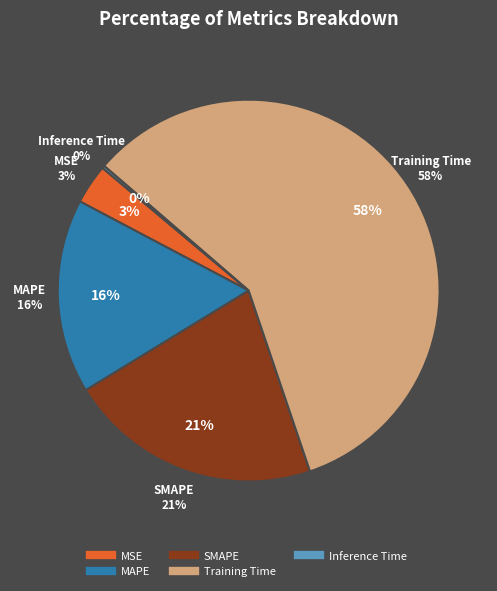

To the nearest percent, what is the difference between the largest and smallest slice percentages?

58%